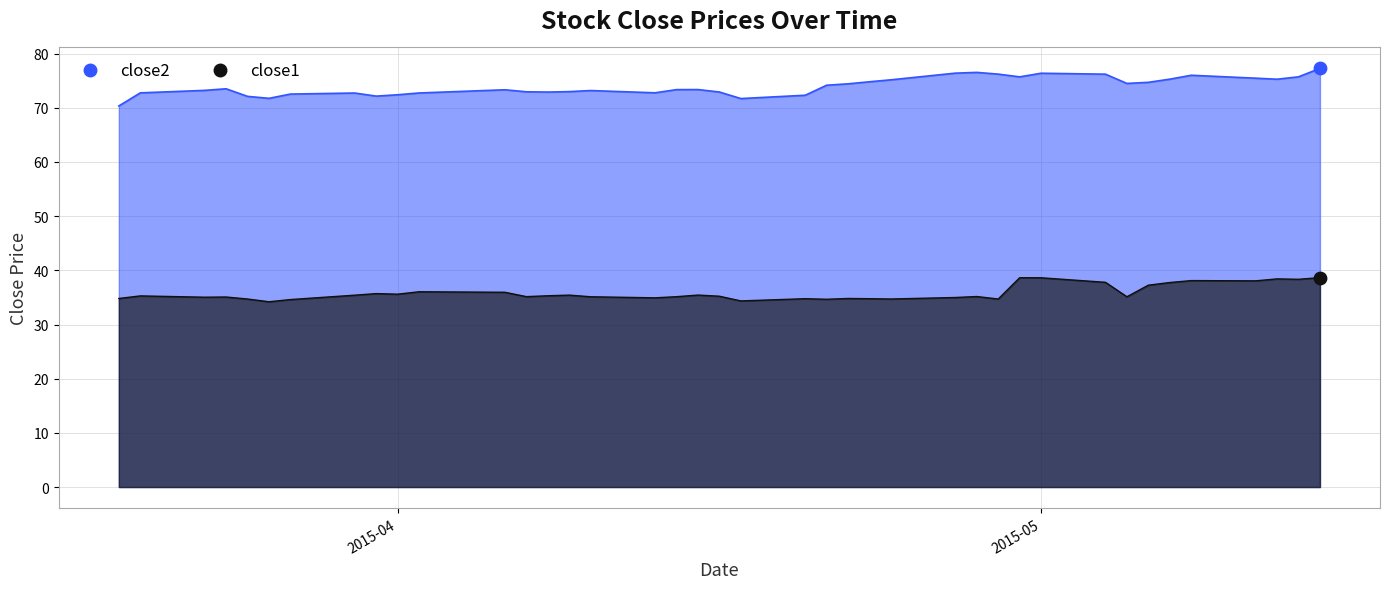

At how many categories does at least one series exceed 60?

40